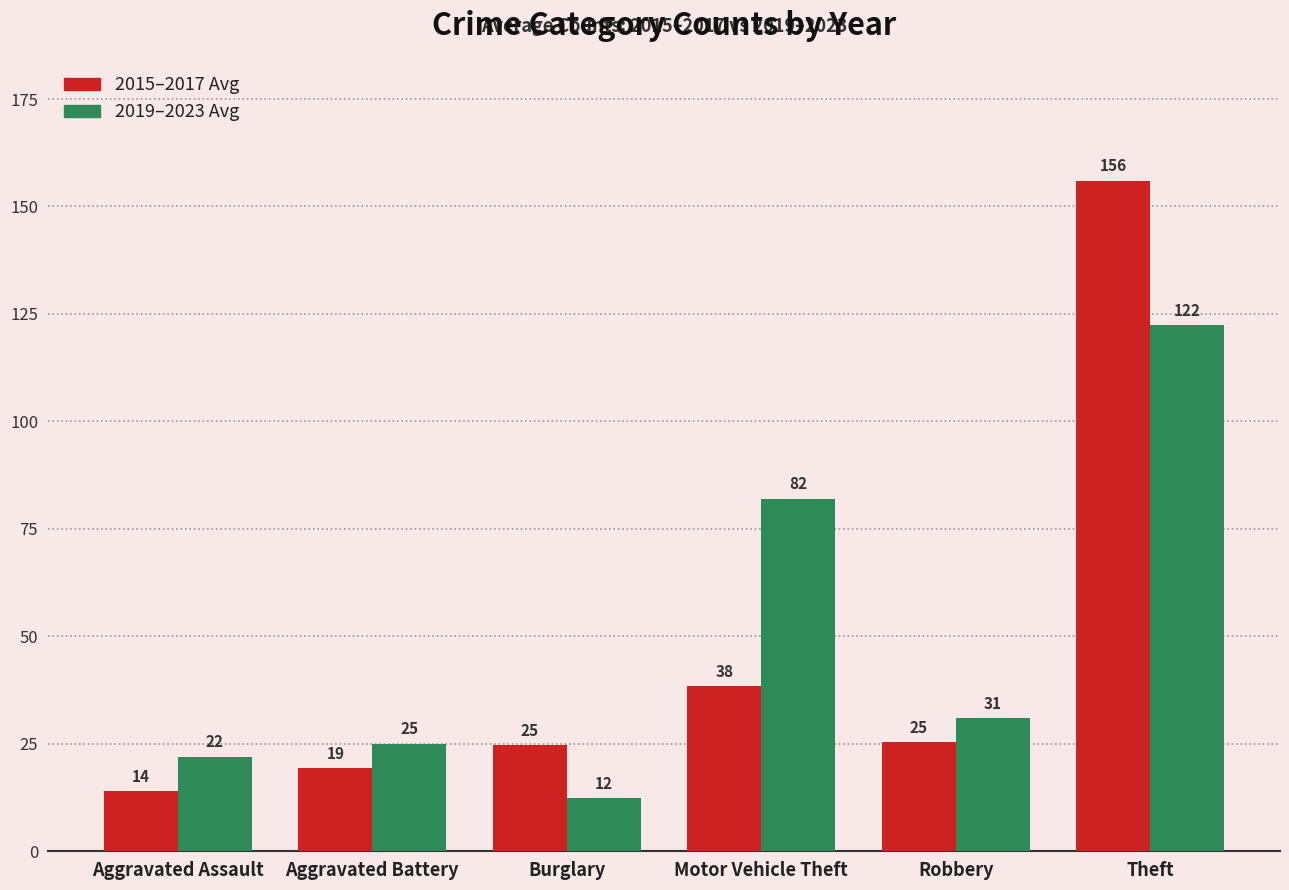

List the series in order of their peak value, highest first.

2015–2017 Avg, 2019–2023 Avg